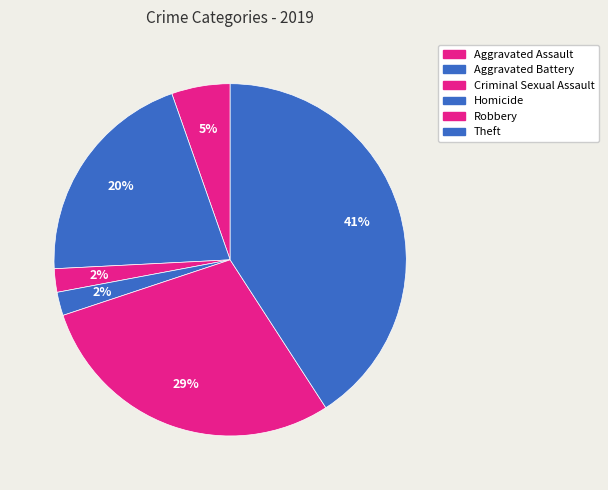

Combined, what portion of the pie is Robbery and Homicide?

31.2%